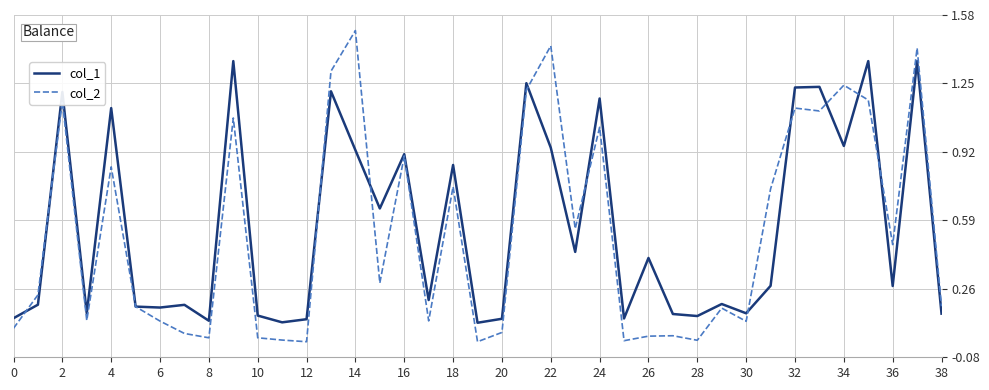

How many interior local peaks does the col_1 series have?

14